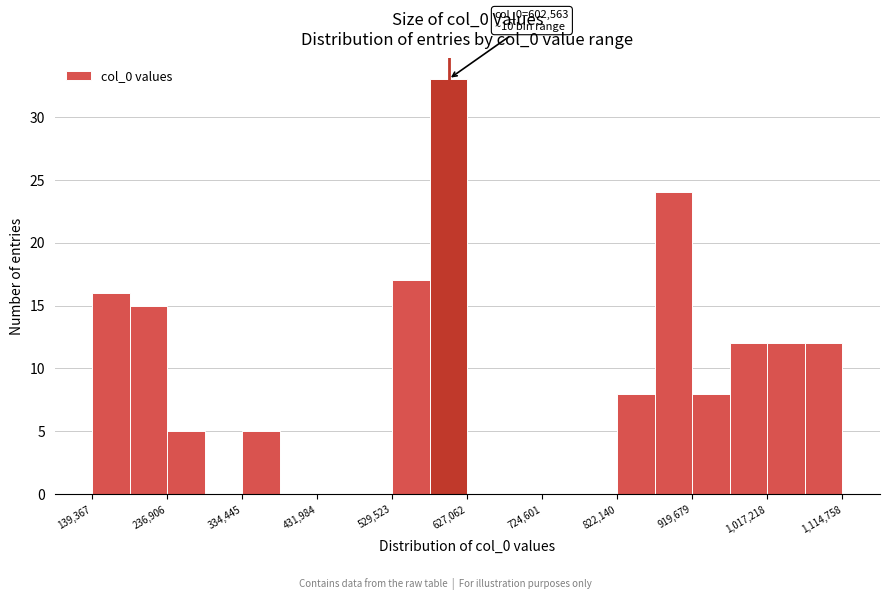

Over which range of the x-axis is the bar tallest?

580000 to 630000